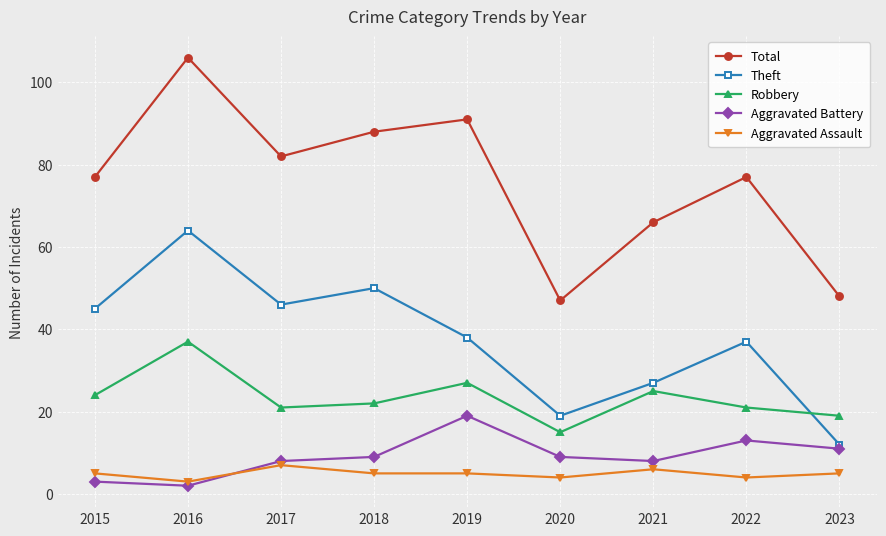

The value of Aggravated Battery at 2018 is 9. True or false?

True